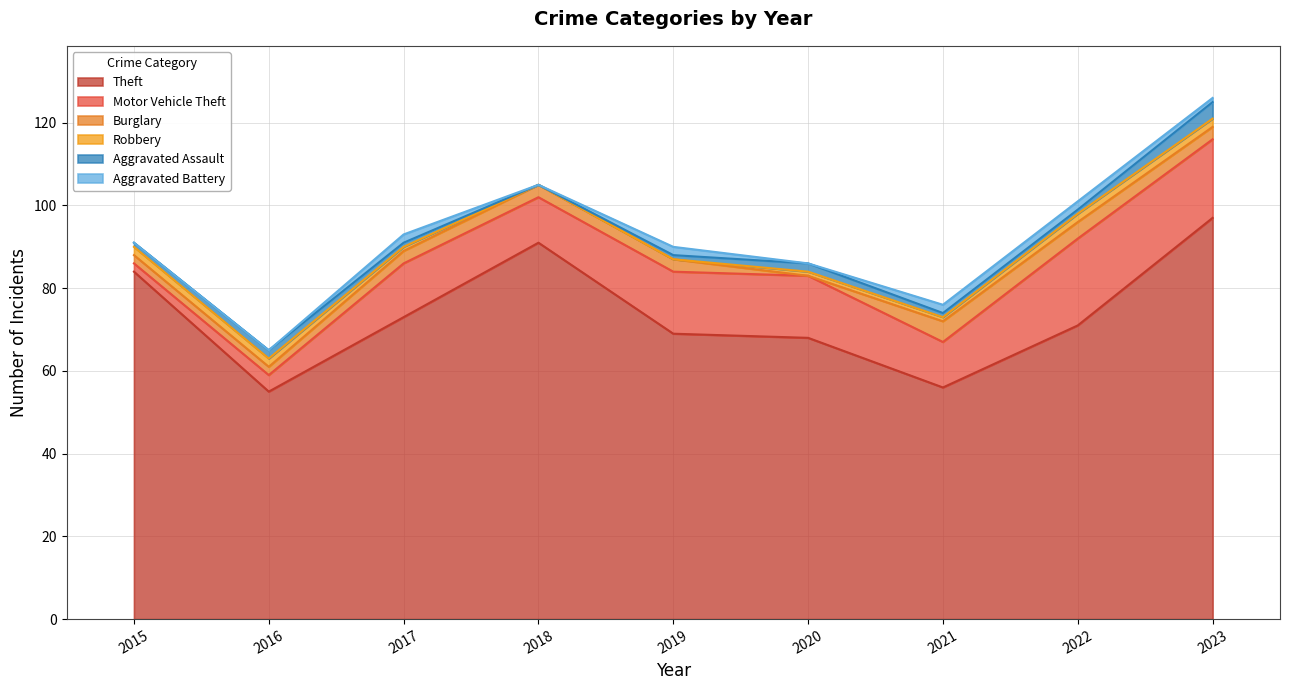

What are all the series names shown in the legend?

Theft, Motor Vehicle Theft, Burglary, Robbery, Aggravated Assault, Aggravated Battery